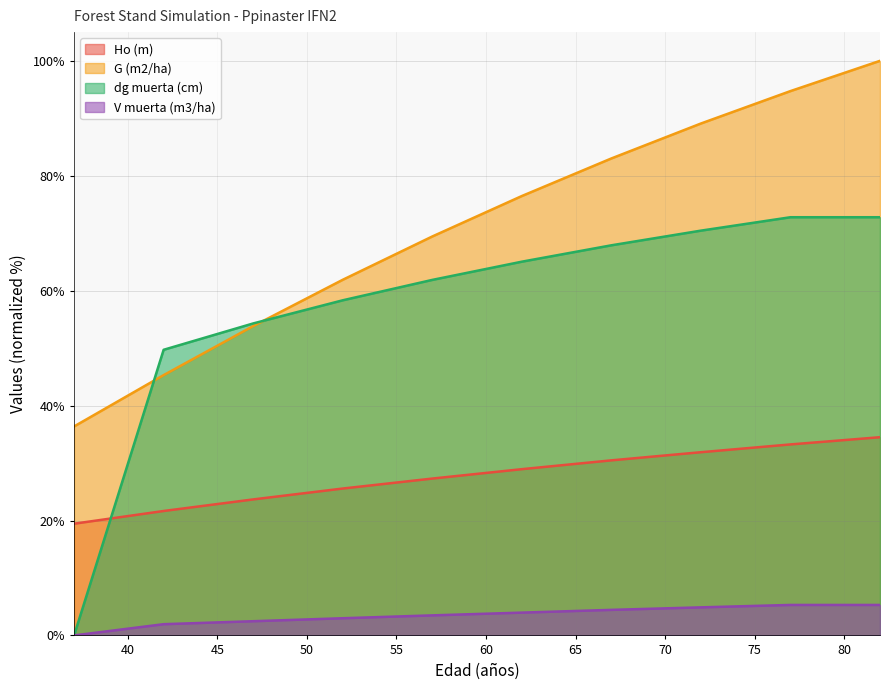

What is the difference between the highest and lowest values at 77?

89.4